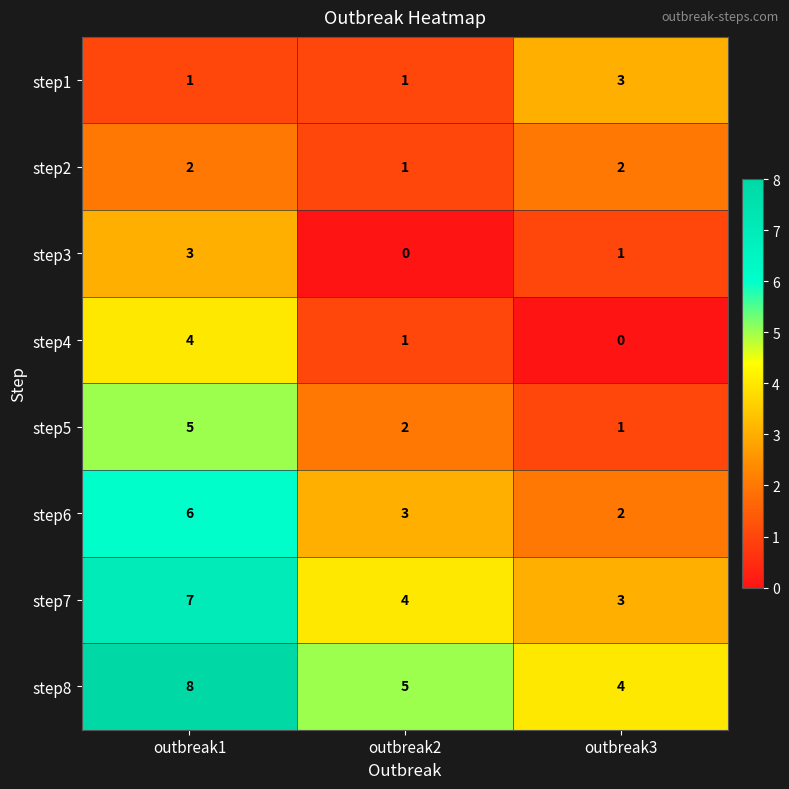

Reading left to right, what are all the values shown in this chart?

step1: outbreak1=1	outbreak2=1	outbreak3=3
step2: outbreak1=2	outbreak2=1	outbreak3=2
step3: outbreak1=3	outbreak2=0	outbreak3=1
step4: outbreak1=4	outbreak2=1	outbreak3=0
step5: outbreak1=5	outbreak2=2	outbreak3=1
step6: outbreak1=6	outbreak2=3	outbreak3=2
step7: outbreak1=7	outbreak2=4	outbreak3=3
step8: outbreak1=8	outbreak2=5	outbreak3=4